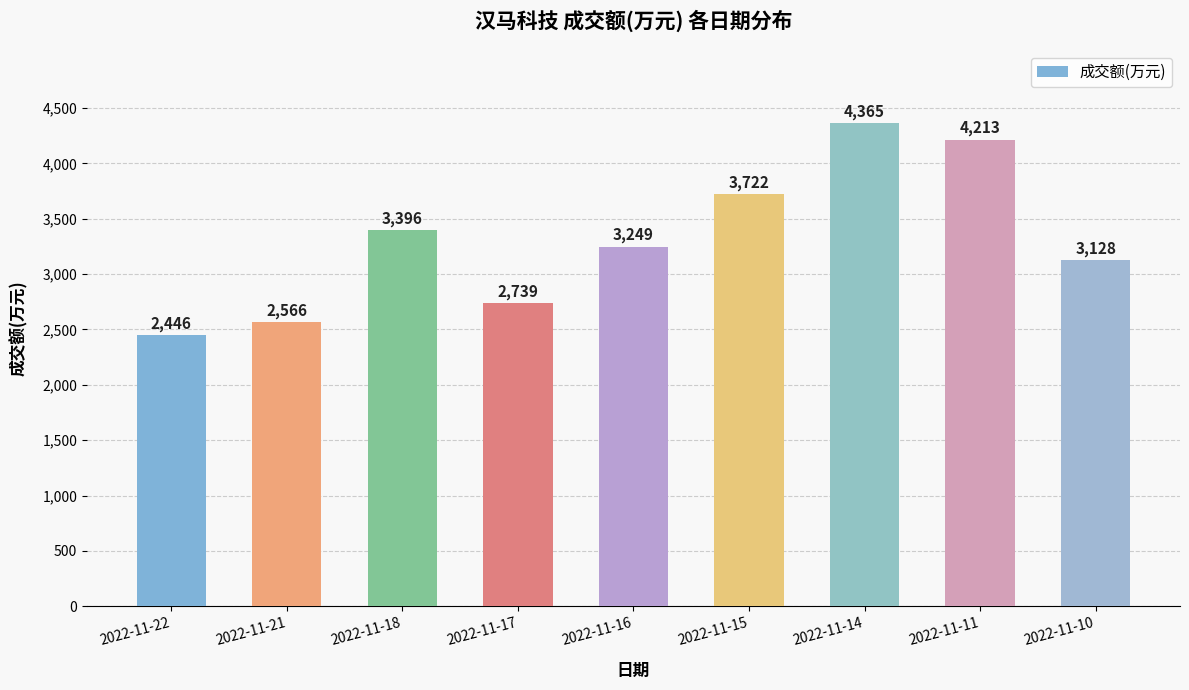

Is it true that the value at 2022-11-10 is 1703?

False